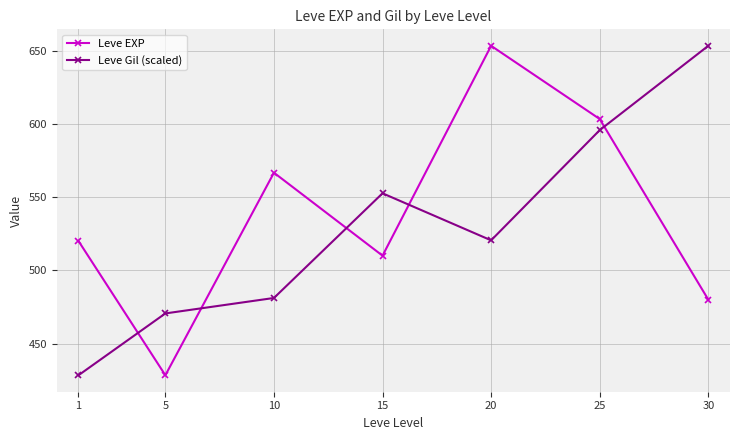

Rank the series at 25 from highest to lowest value.

Leve EXP, Leve Gil (scaled)